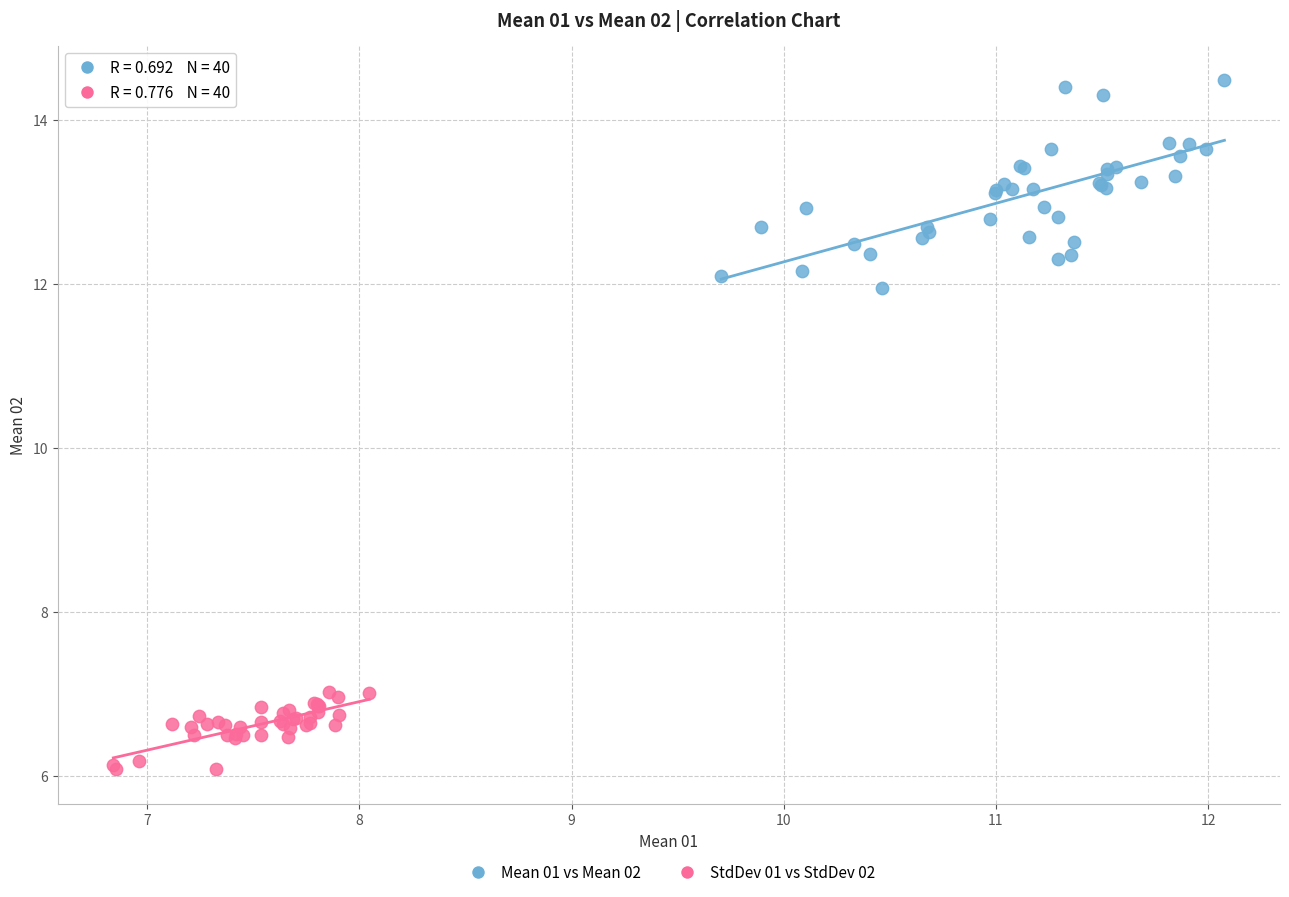

Which series has the largest Y range (max minus min)?

Mean 01 vs Mean 02